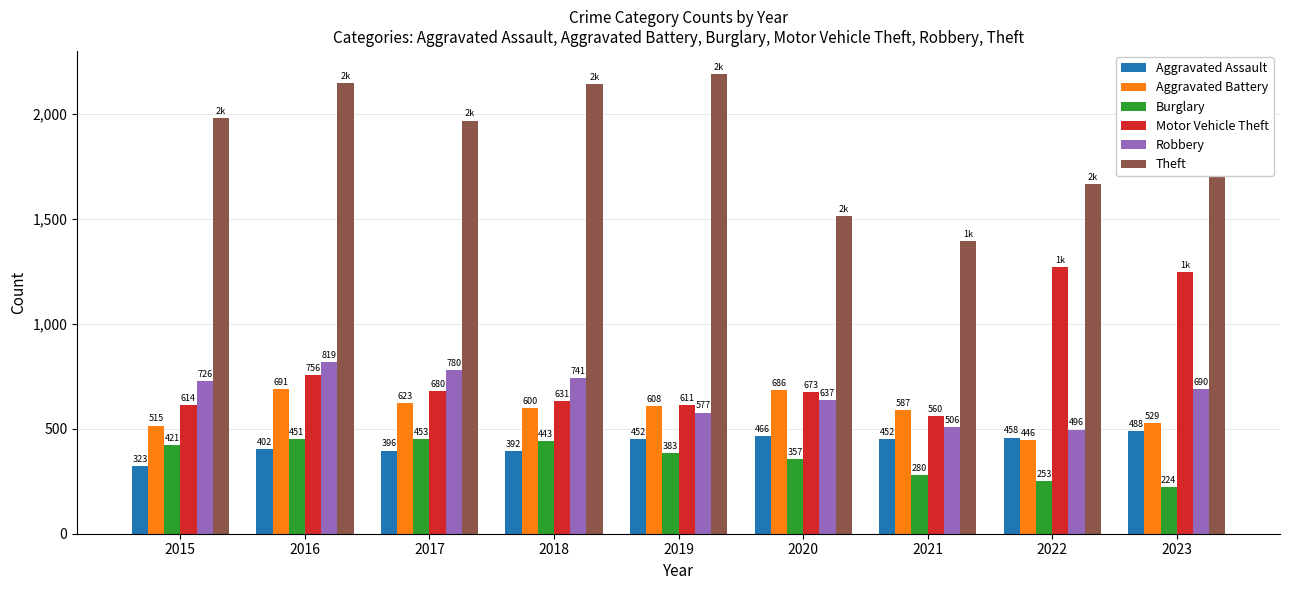

Are the bars grouped side by side (vs. stacked)?

Yes